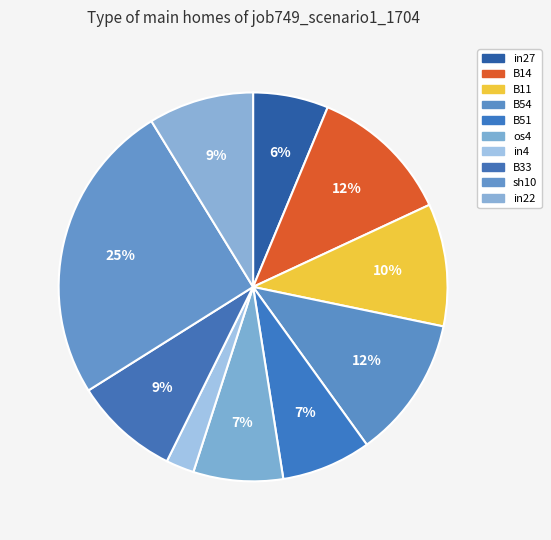

How many slices are in this pie chart?

10